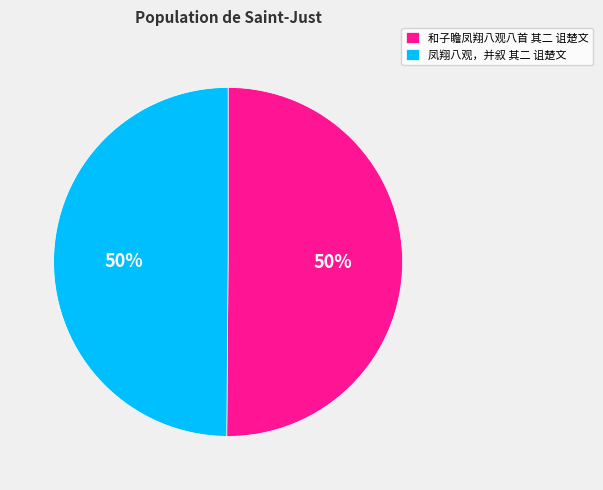

What percentage is the 和子瞻凤翔八观八首 其二 诅楚文 slice, to the nearest percent?

50%